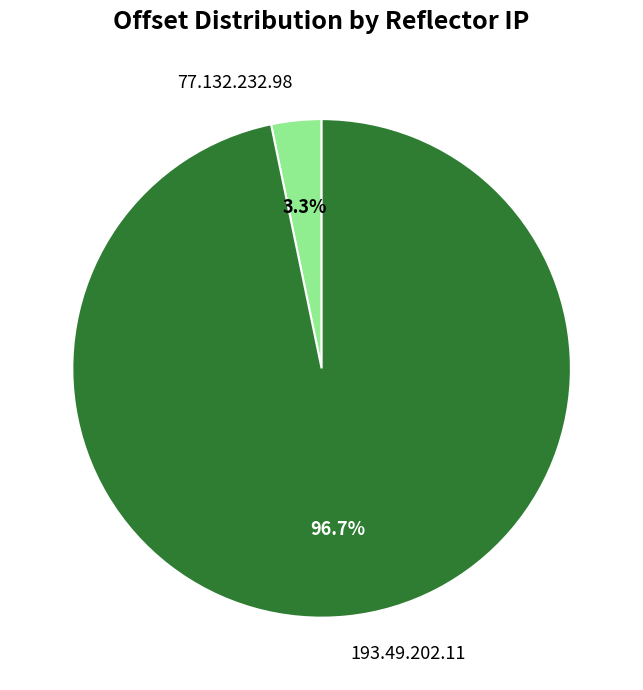

Is 77.132.232.98 the majority of the pie?

No